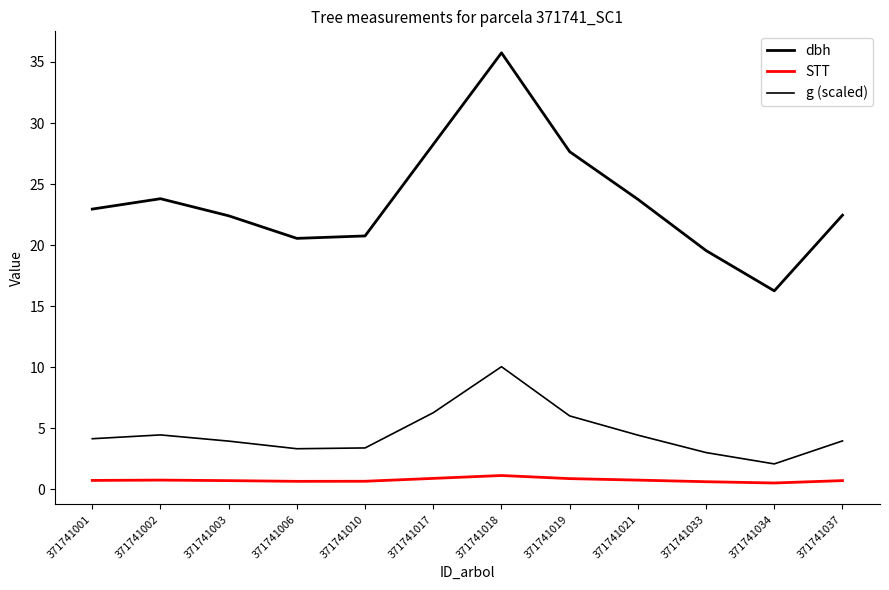

True or false: STT and g (scaled) cross at least once.

False